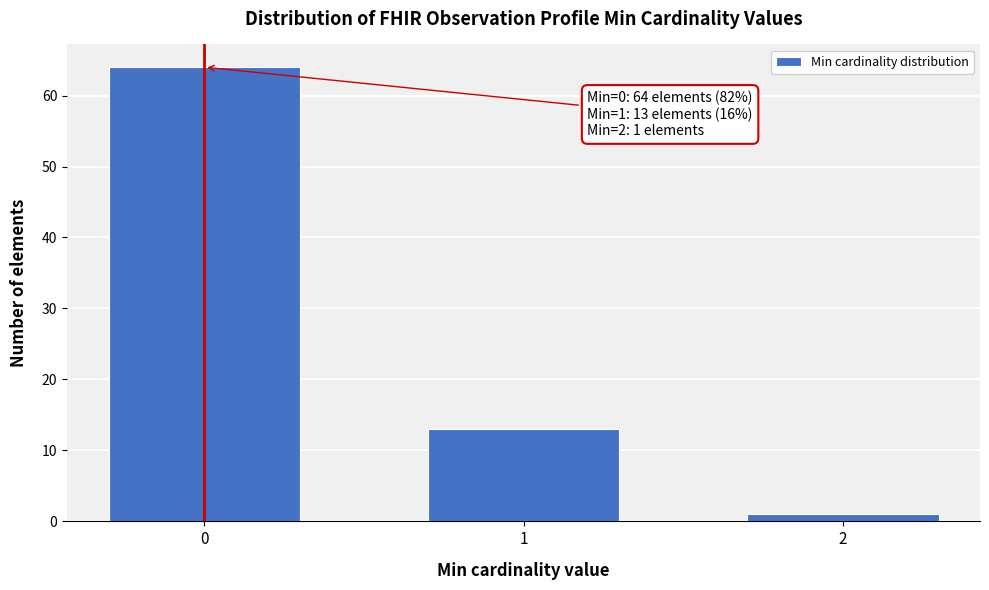

Reading left to right, extract all data points from this chart.

64	13	1